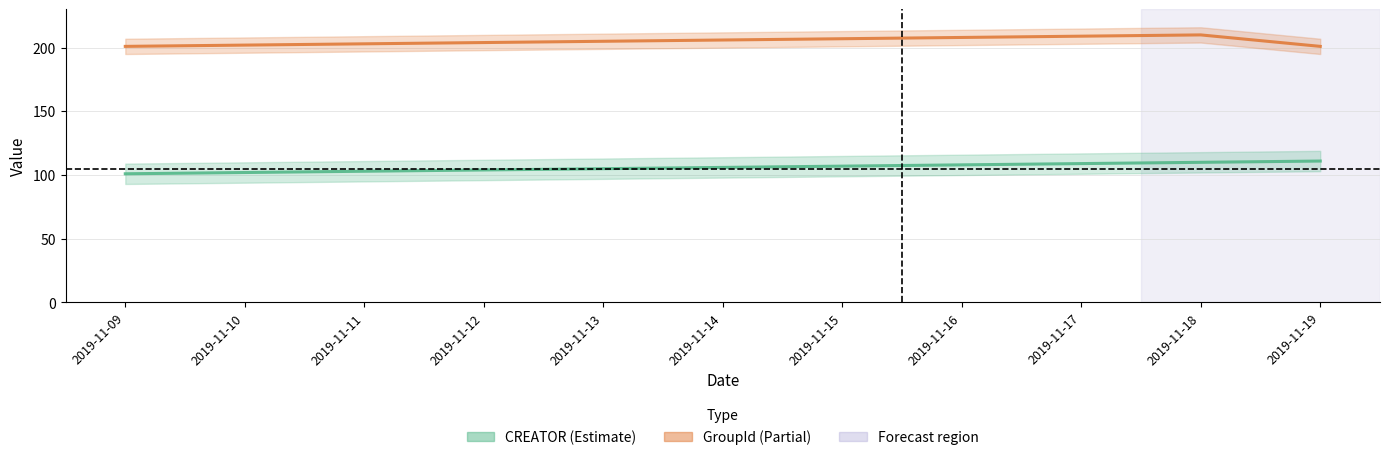

What is the difference between the maximum and minimum values in the CREATOR series?

10